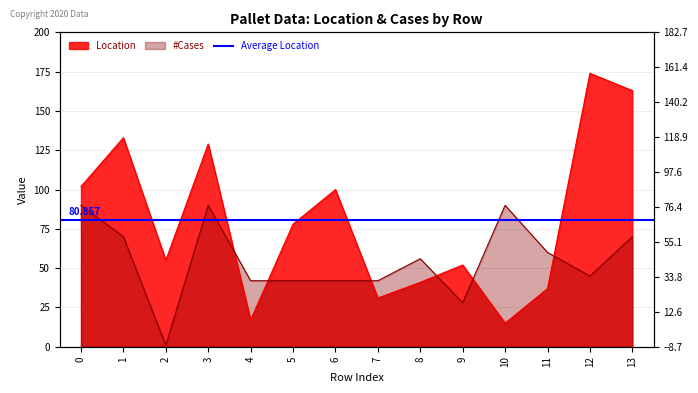

How many data points in Location are less than 78?

7